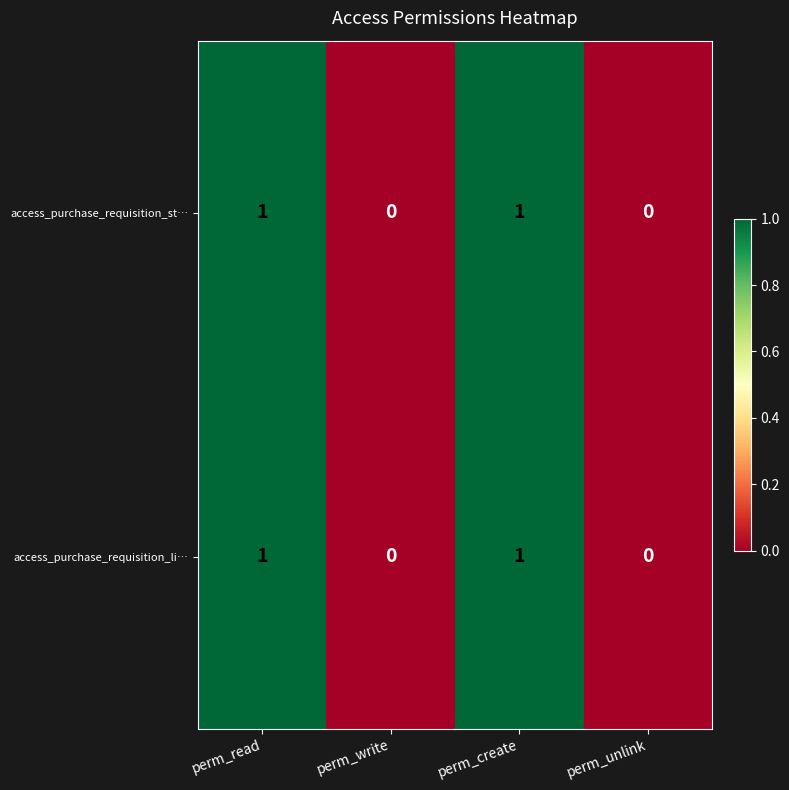

Is the value of access_purchase_requisition_li… at perm_create greater than the value of access_purchase_requisition_st… at perm_unlink?

Yes